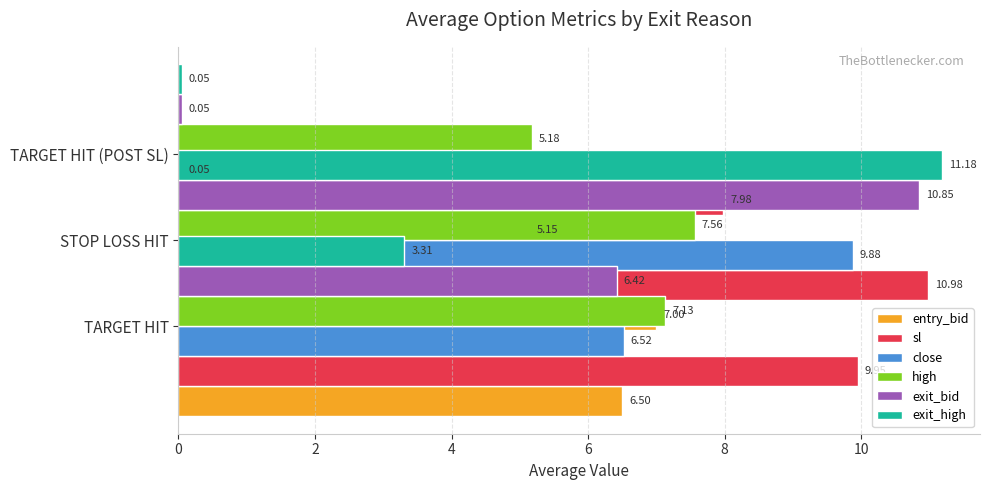

Is the value of close at 4 greater than the value of exit_bid at 2?

No